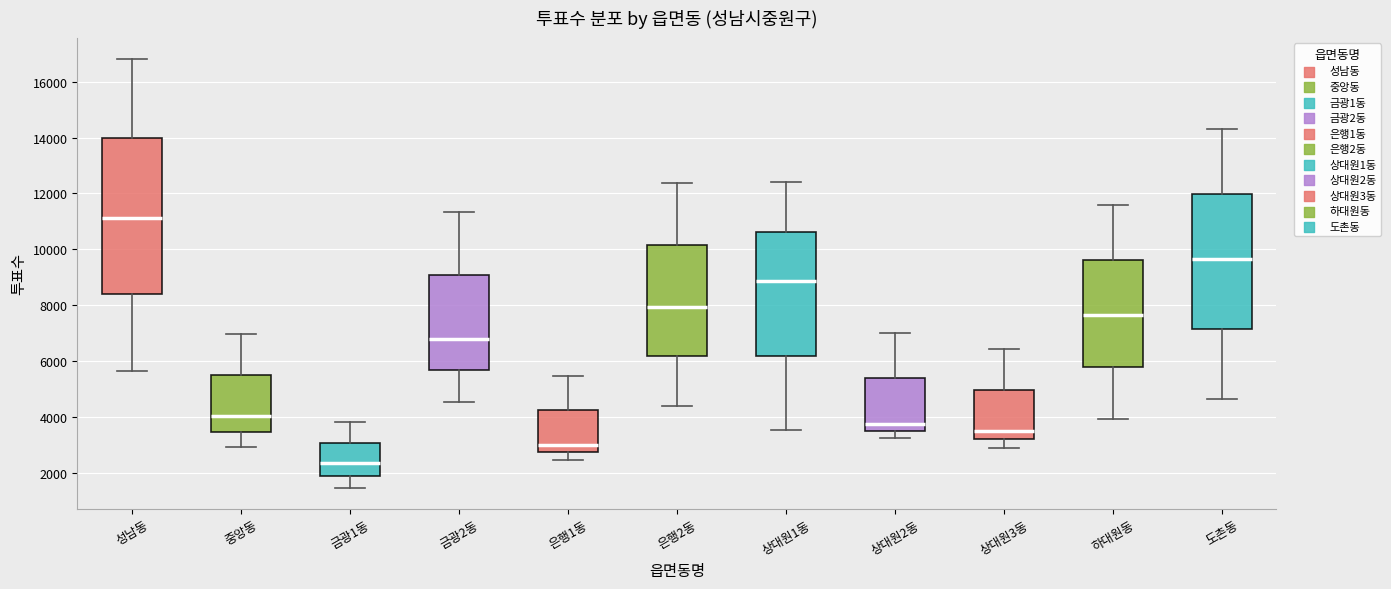

Reading left to right, read every box against the y-axis: the position of its median line, the range the box covers, and the ends of its whiskers. The values are not printed on the chart, so give them approximately, as read against the axis.

성남동: median 11200, box 8400 to 14000, whiskers 5600 to 16800
중앙동: median 4000, box 3400 to 5600, whiskers 3000 to 7000
금광1동: median 2400, box 2000 to 3000, whiskers 1400 to 3800
금광2동: median 6800, box 5600 to 9000, whiskers 4600 to 11400
은행1동: median 3000, box 2800 to 4200, whiskers 2400 to 5400
은행2동: median 8000, box 6200 to 10200, whiskers 4400 to 12400
상대원1동: median 8800, box 6200 to 10600, whiskers 3600 to 12400
상대원2동: median 3800, box 3600 to 5400, whiskers 3200 to 7000
상대원3동: median 3600, box 3200 to 5000, whiskers 3000 to 6400
하대원동: median 7600, box 5800 to 9600, whiskers 4000 to 11600
도촌동: median 9600, box 7200 to 12000, whiskers 4600 to 14400